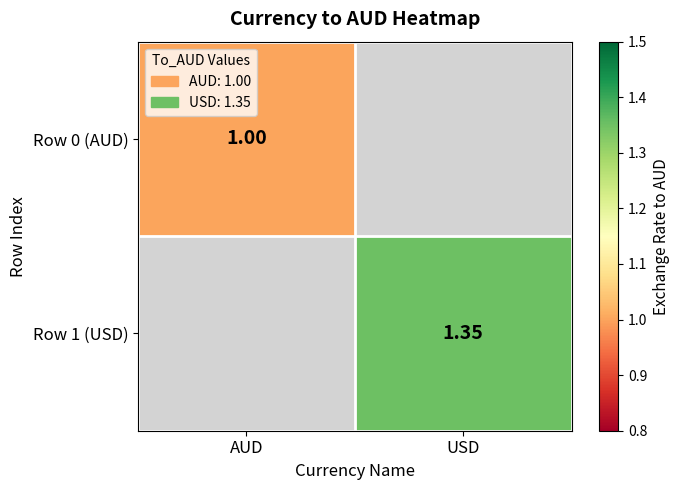

The Row 1 (USD) series shows 1.4 at USD. True or false?

True